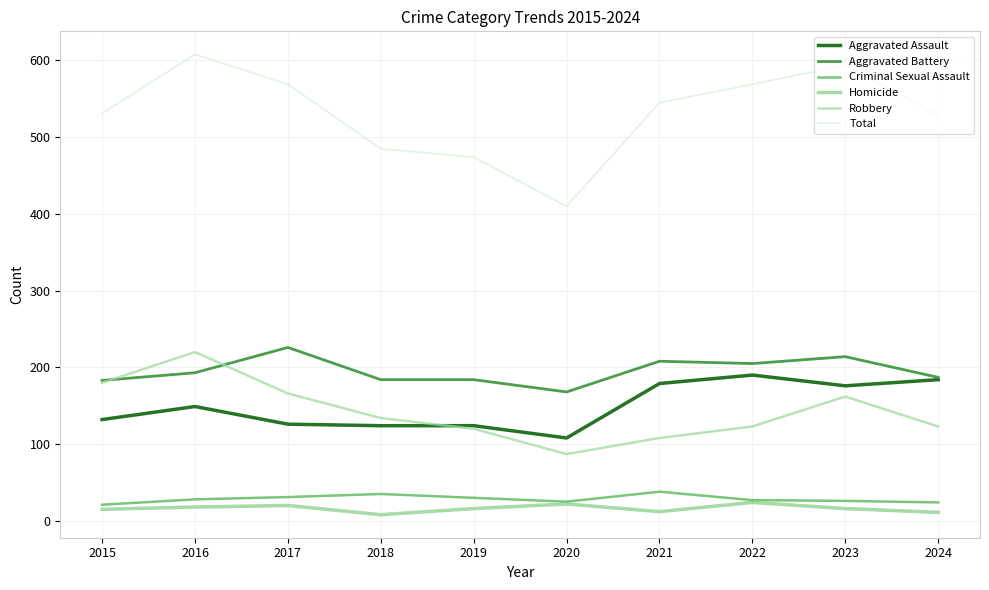

True or false: Aggravated Battery and Criminal Sexual Assault intersect in this chart.

False